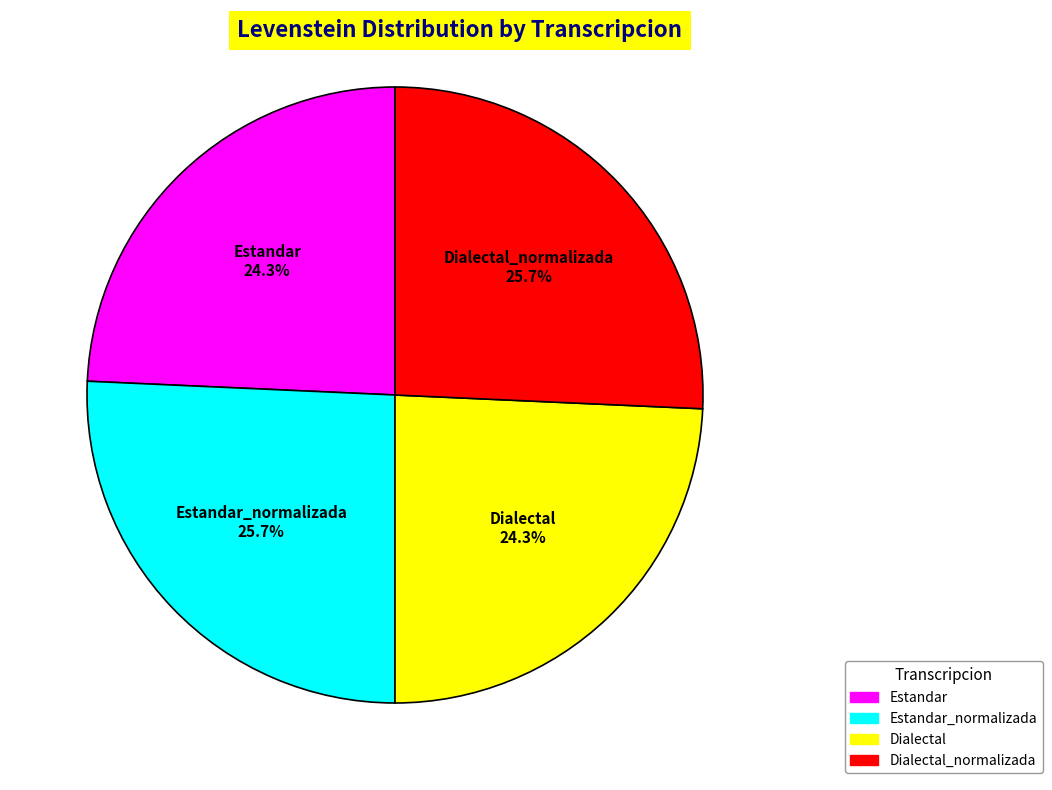

To the nearest percent, what percentage of the pie is Estandar_normalizada?

26%